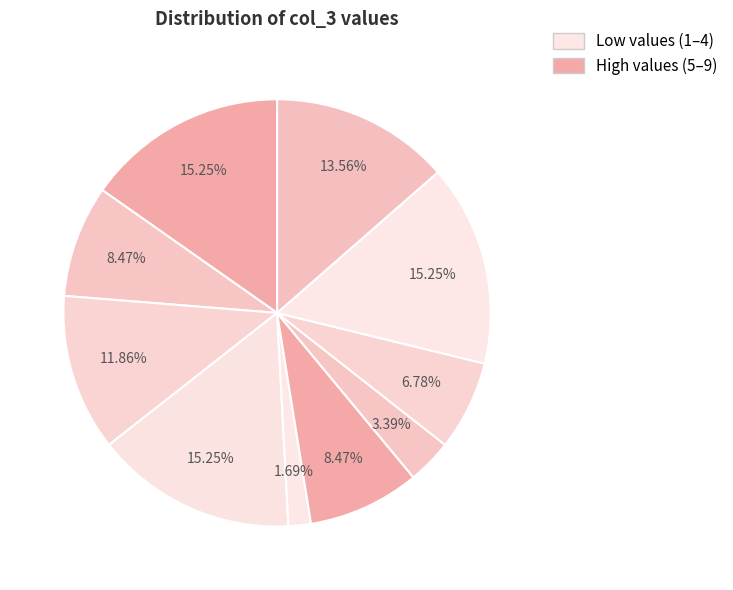

How many segments does this pie chart have?

10